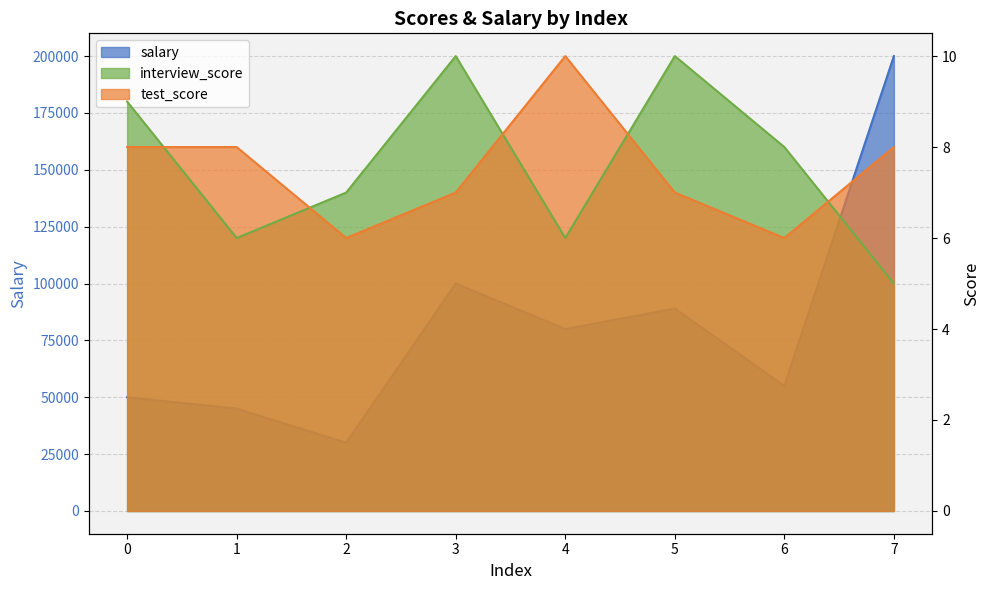

Where is salary nearest to the value 115000?

3